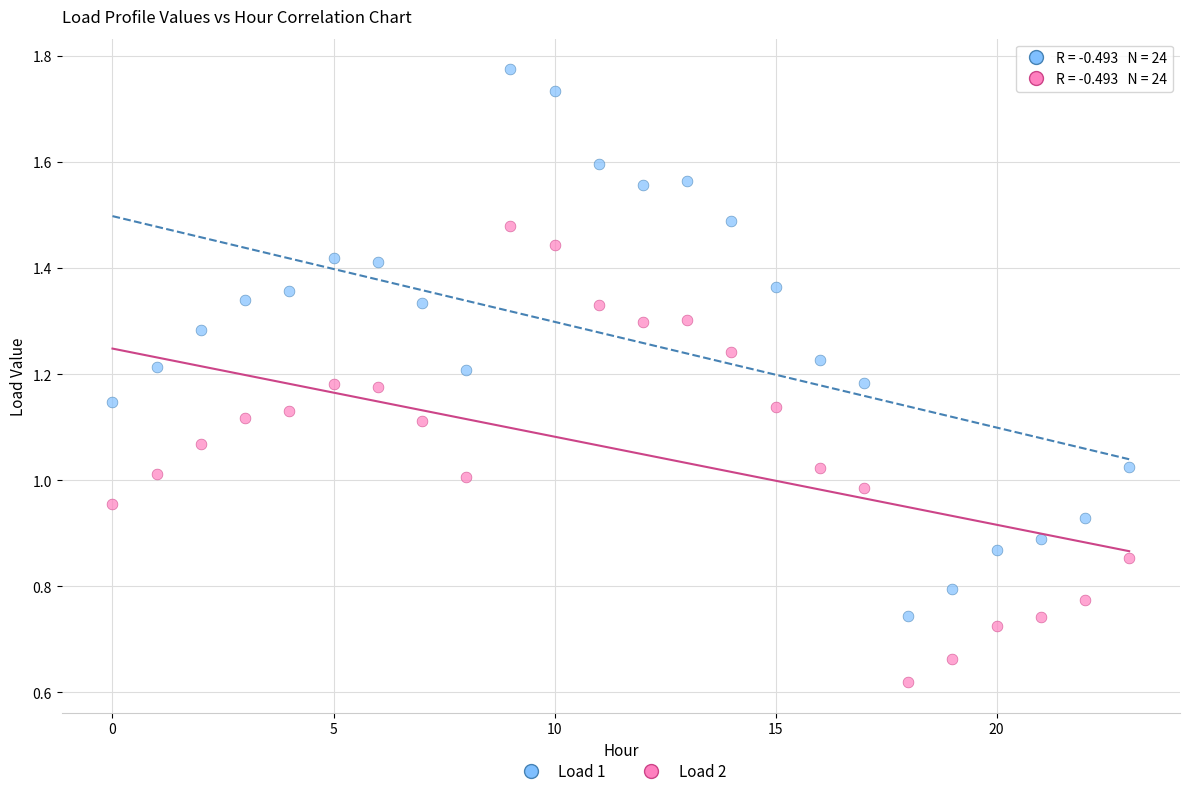

Which series reaches the minimum Y coordinate?

Load 2